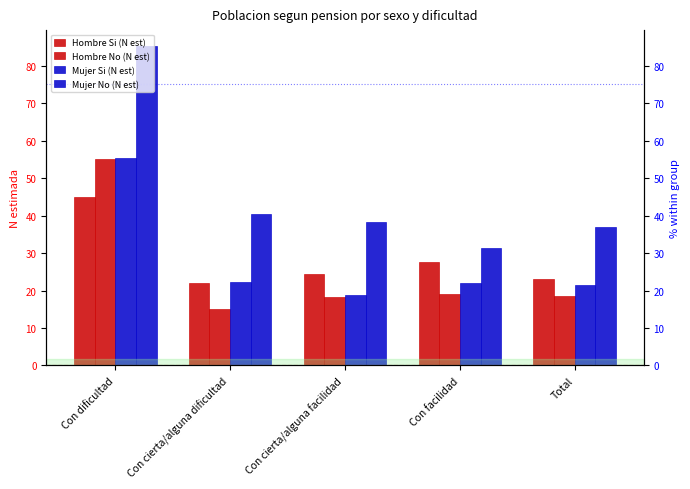

At which label does Mujer Si (N est) first exceed 21?

Con dificultad